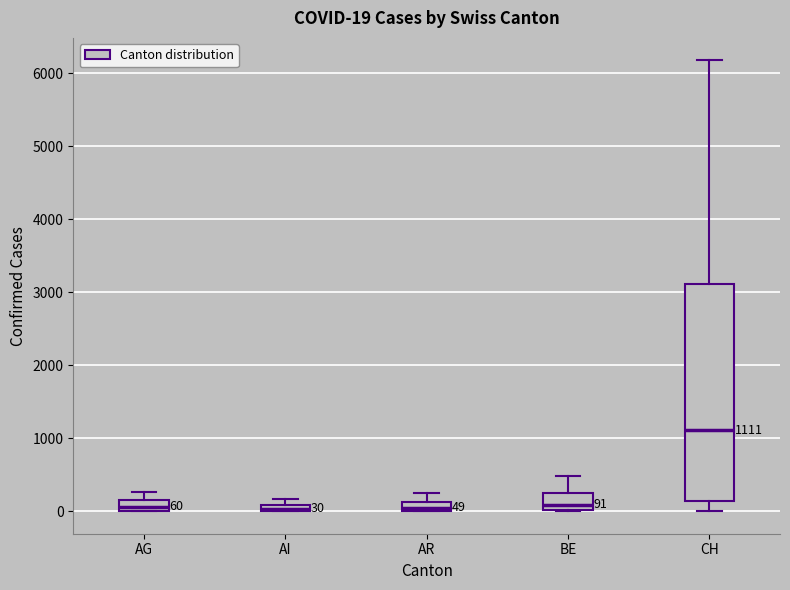

Comparing the boxes themselves (not the whiskers), which one is the tallest?

CH